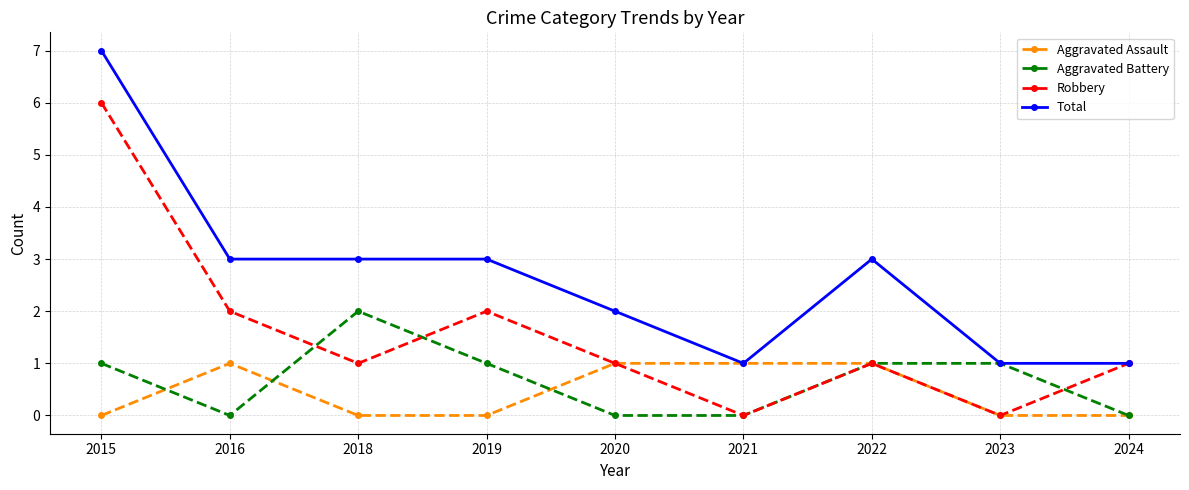

List the series in order of their peak value, lowest first.

Aggravated Assault, Aggravated Battery, Robbery, Total